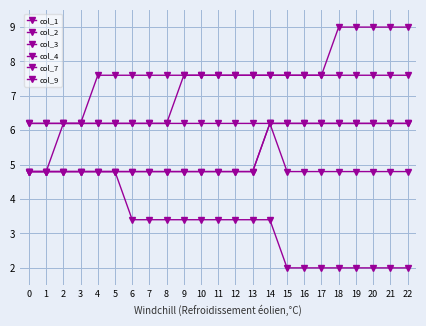

Does the chart have visible grid lines?

Yes